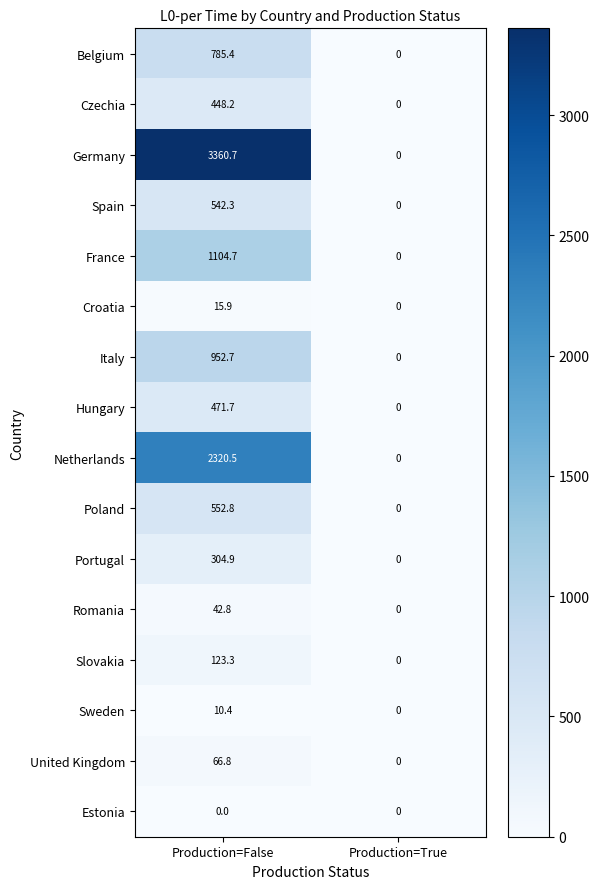

Count the number of categories in the chart.

2